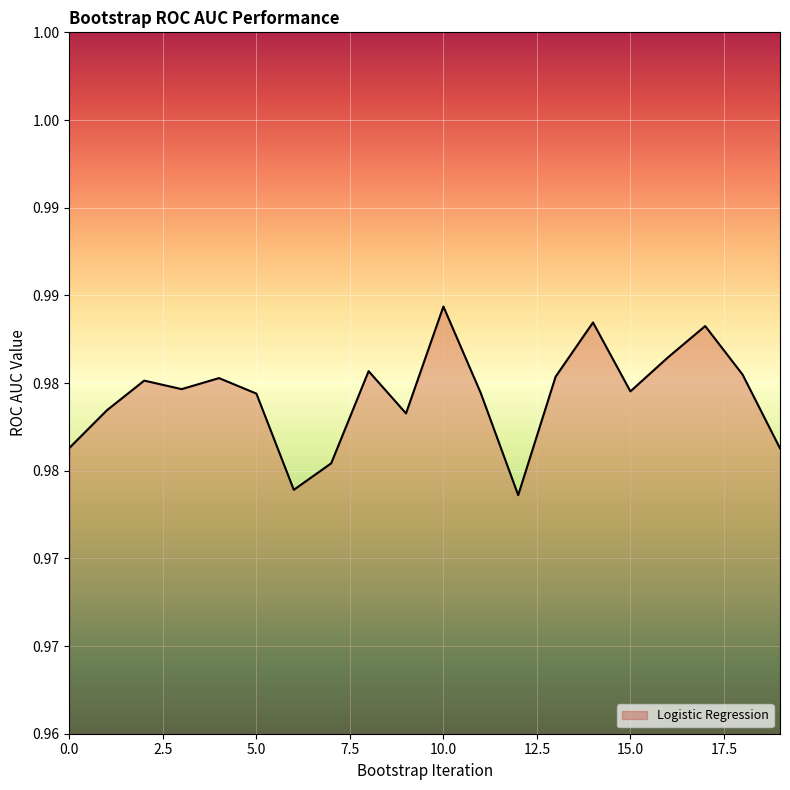

How many interior local peaks (higher than both neighbors) does the data have?

6